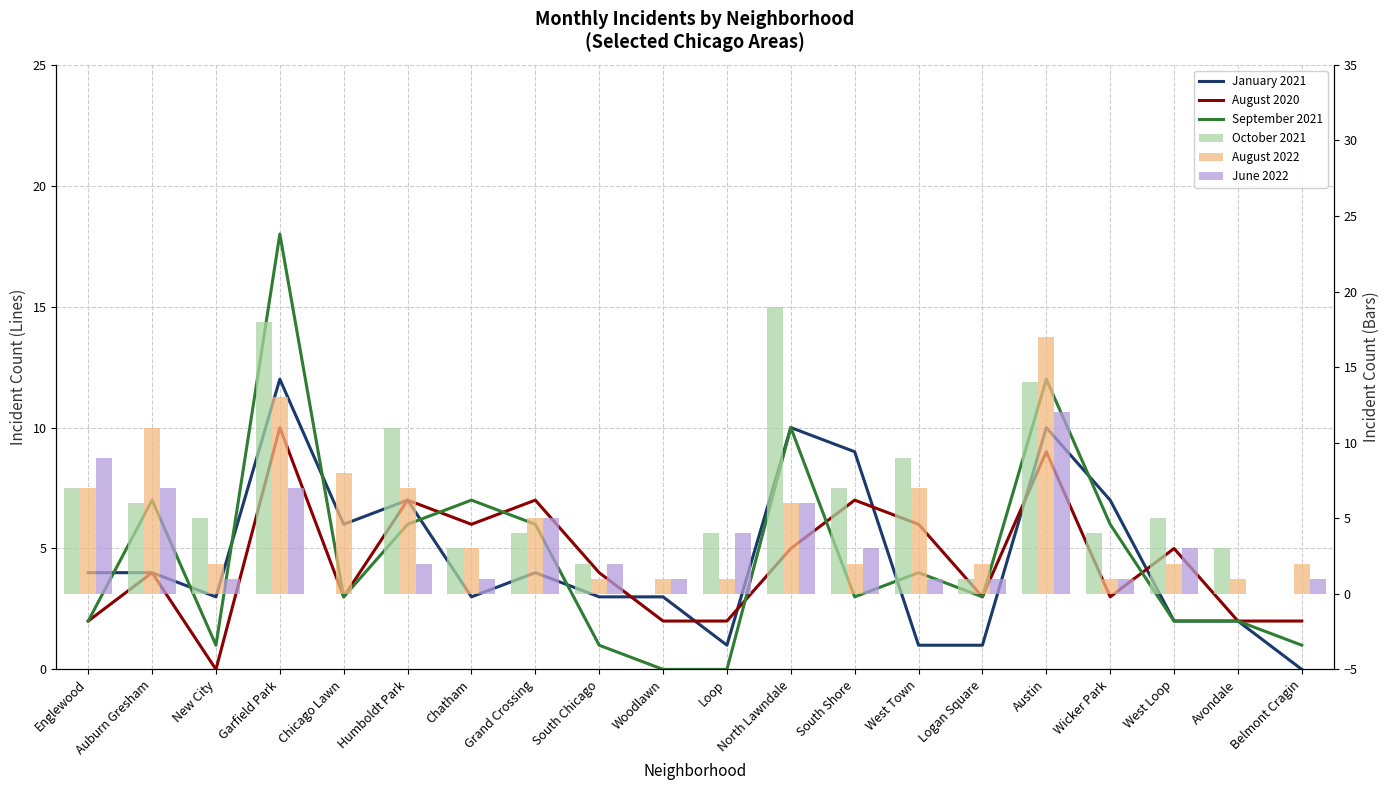

Rank the series at South Chicago from highest to lowest value.

August 2020, January 2021, October 2021, June 2022, September 2021, August 2022